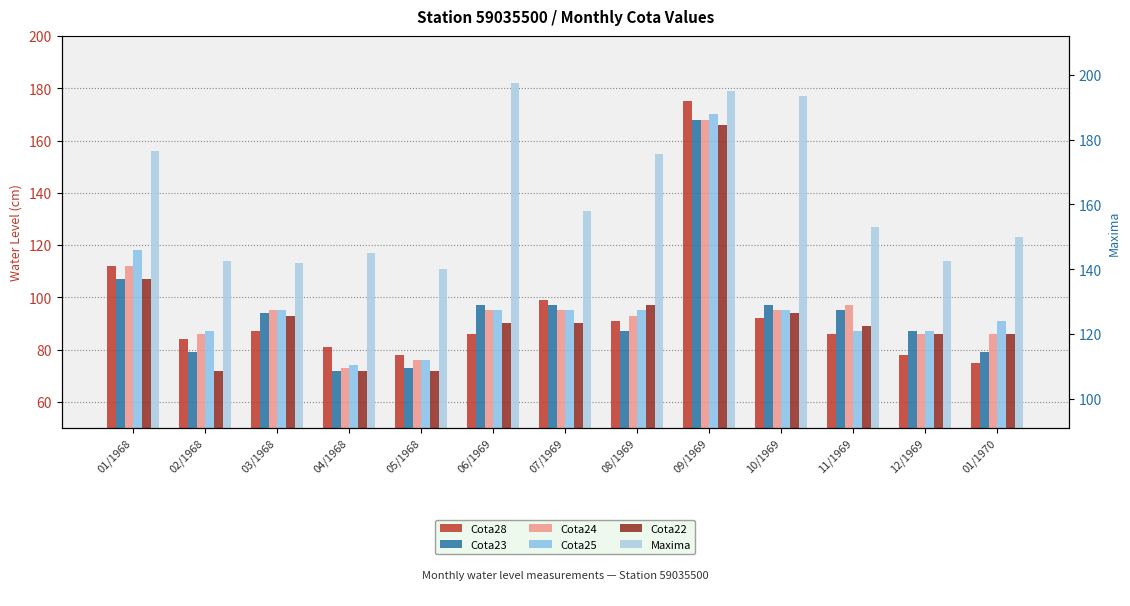

What is the label of the 6th bar from the left?

06/1969